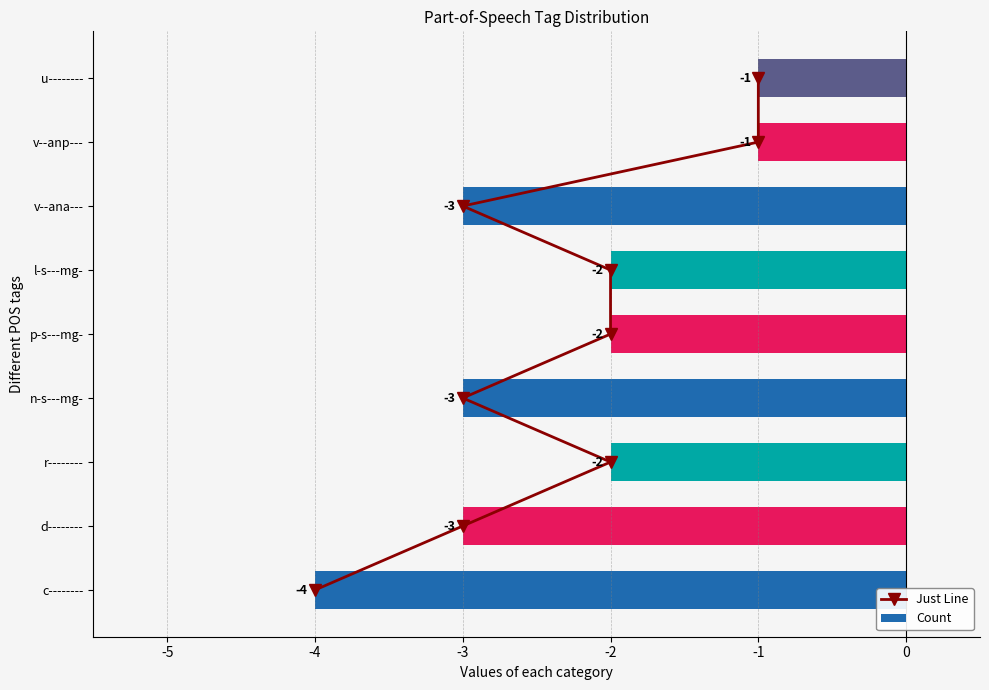

The value of Count at u-------- is 0. True or false?

False